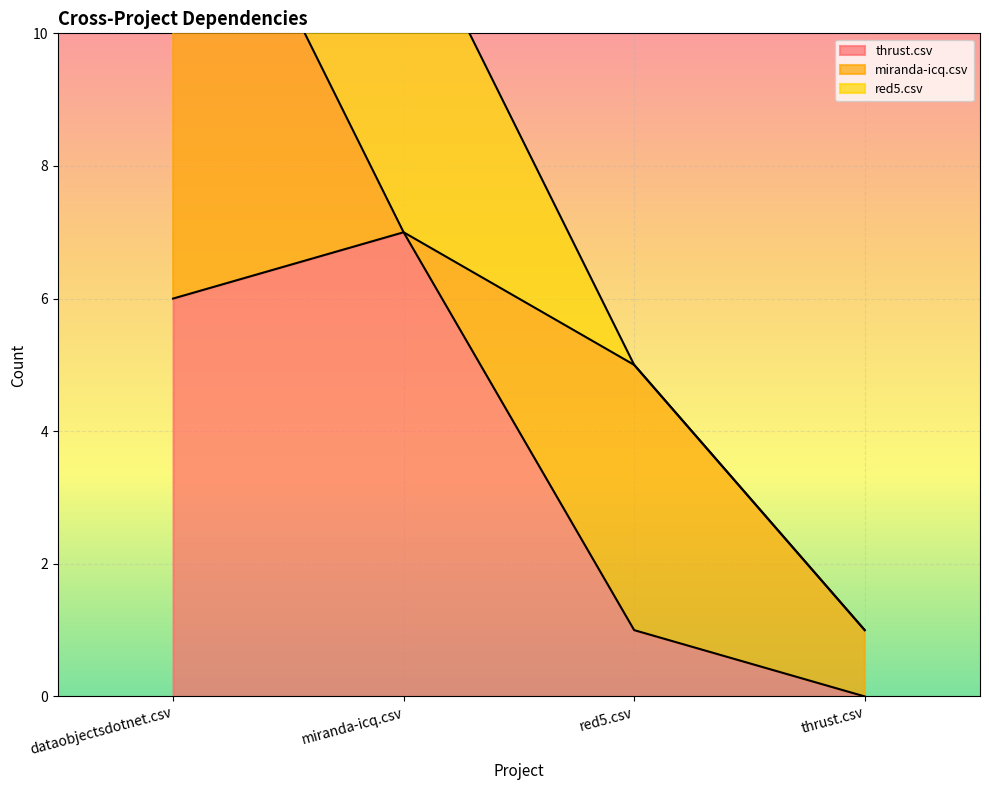

At which category does the chart reach its minimum across all series?

thrust.csv